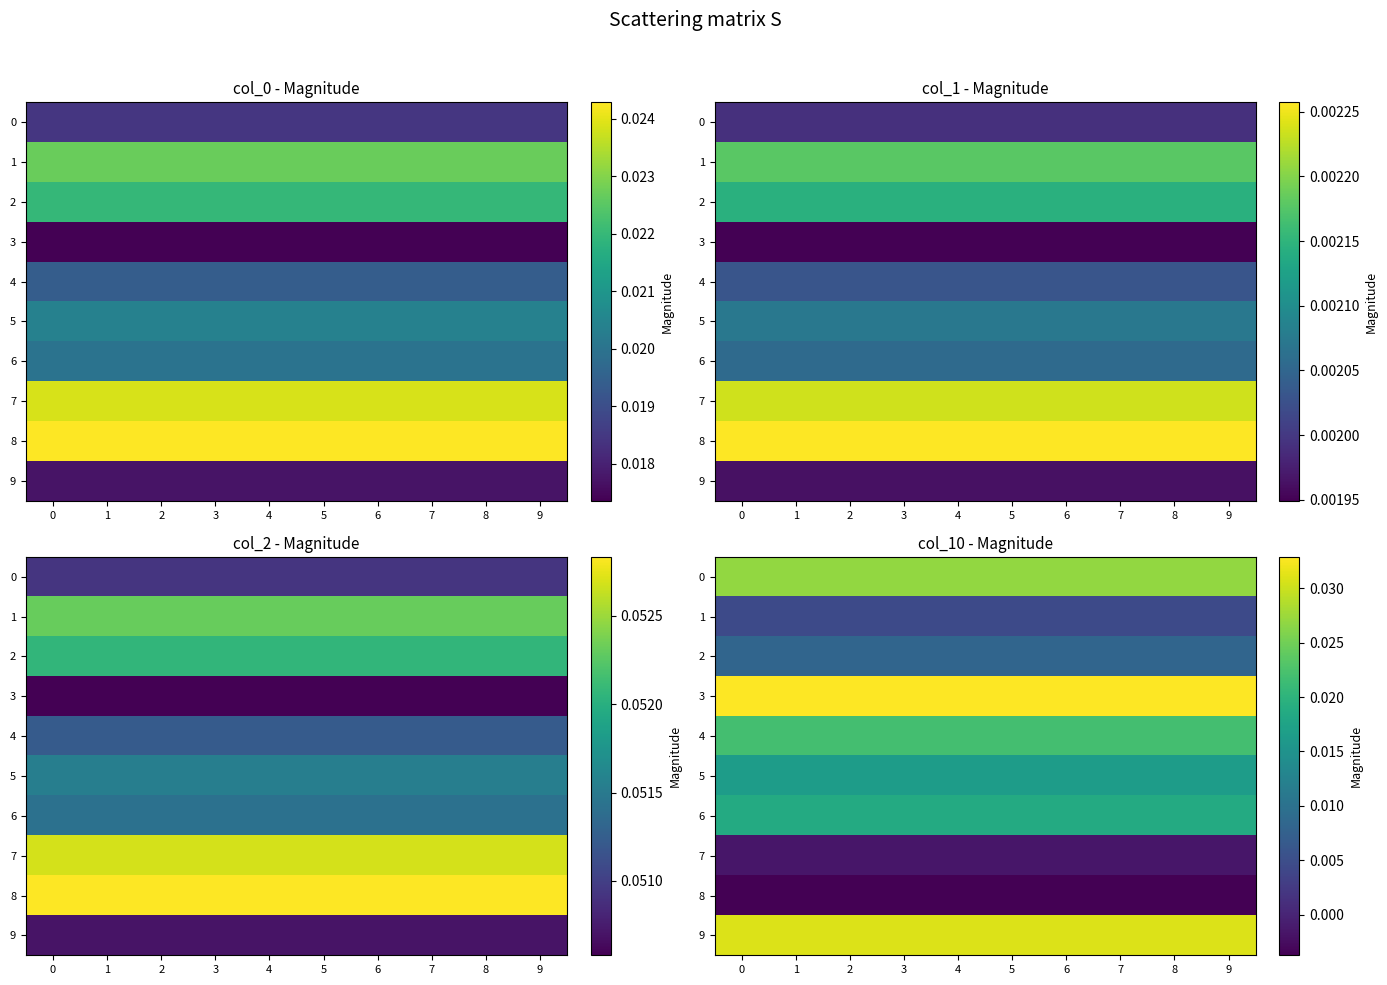

What is the total value across all series at 6?

0.2